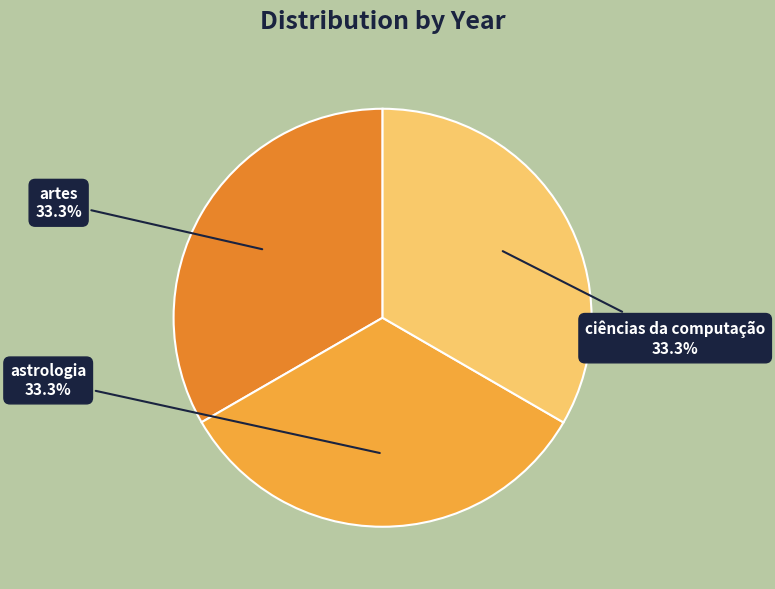

What is the ratio of the value at ciências da computação to the value at artes?

1.0